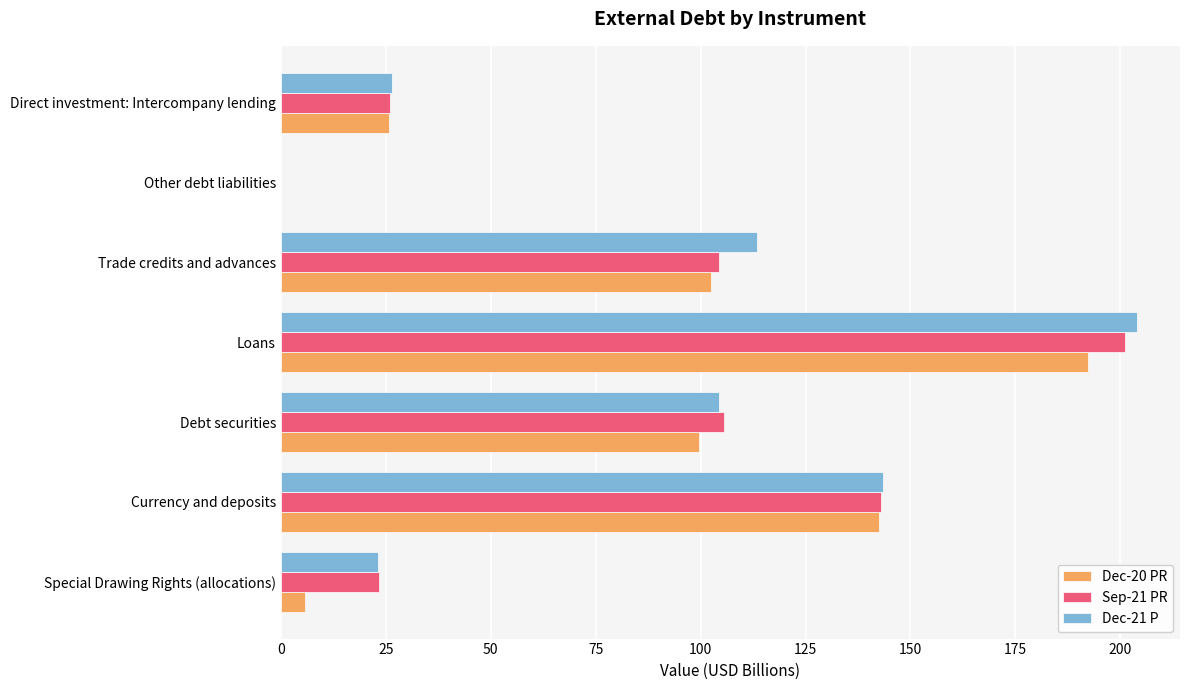

Is it true that Sep-21 PR equals 26.1 at Direct investment: Intercompany lending?

True